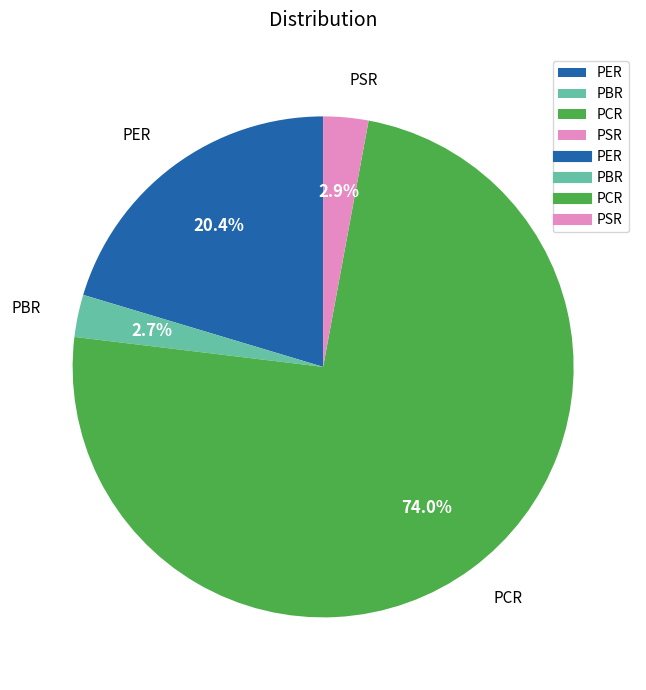

Which has a higher value, PER or PSR?

PER